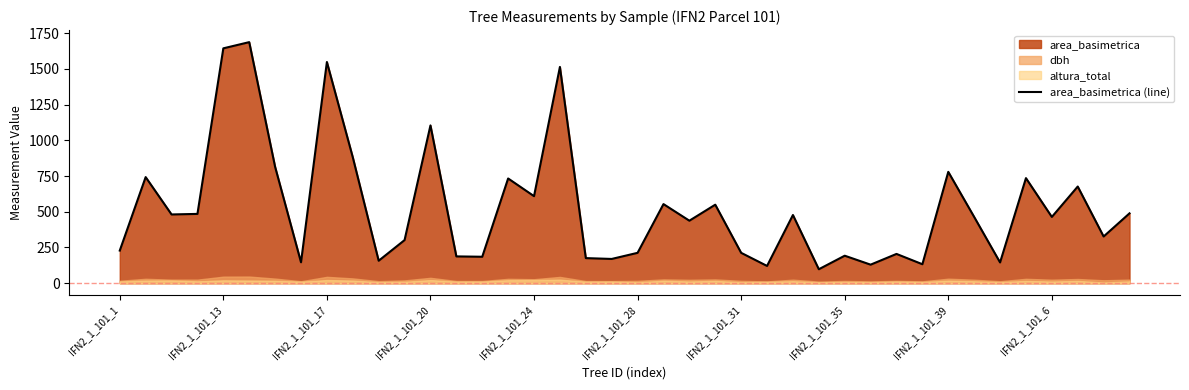

What position from the left is 15?

16